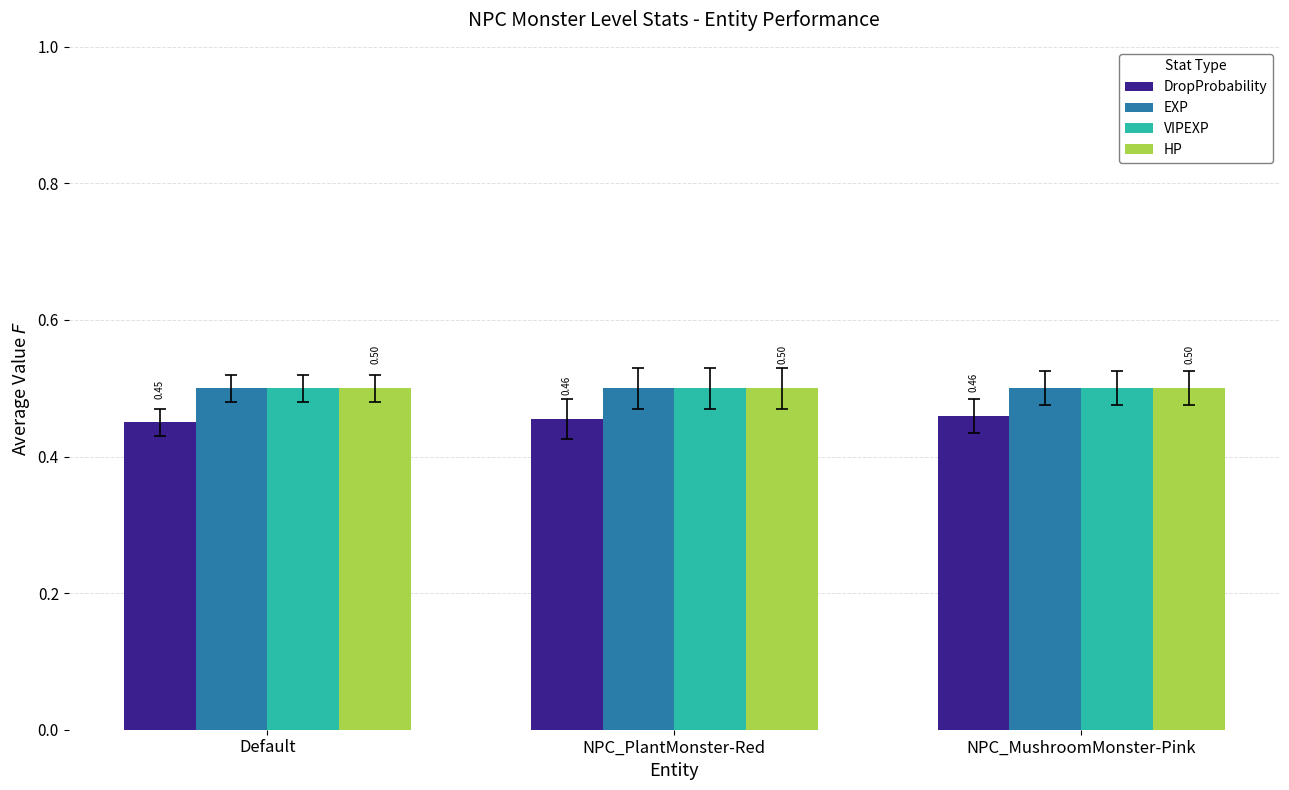

Reading left to right, transcribe all the data shown in this chart.

DropProbability: Default=0.5	NPC_PlantMonster-Red=0.5	NPC_MushroomMonster-Pink=0.5
EXP: Default=0.5	NPC_PlantMonster-Red=0.5	NPC_MushroomMonster-Pink=0.5
VIPEXP: Default=0.5	NPC_PlantMonster-Red=0.5	NPC_MushroomMonster-Pink=0.5
HP: Default=0.5	NPC_PlantMonster-Red=0.5	NPC_MushroomMonster-Pink=0.5